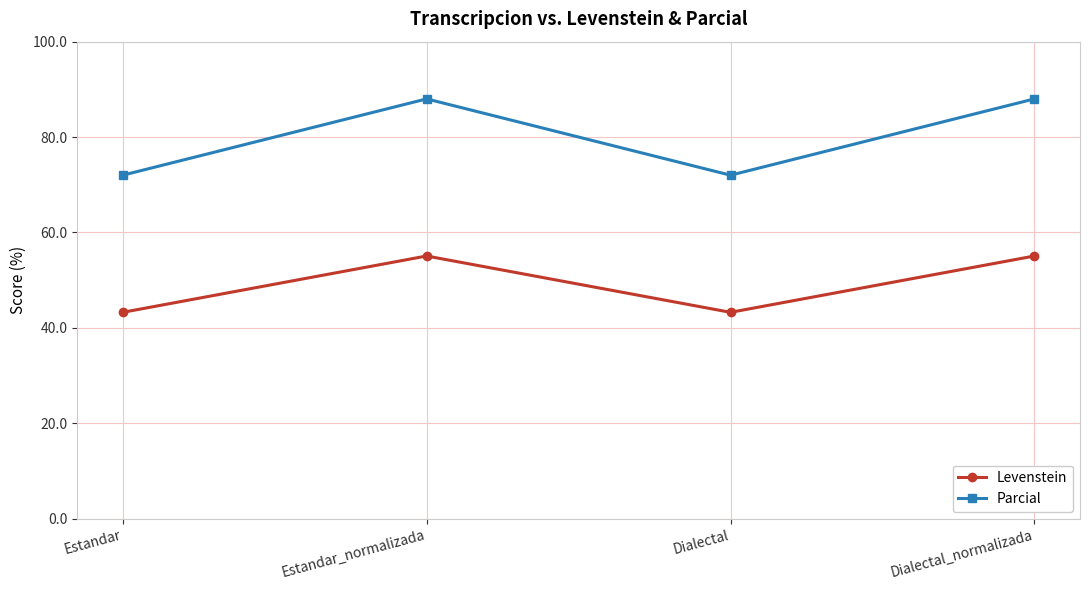

At which category does Levenstein reach its first local valley?

Dialectal